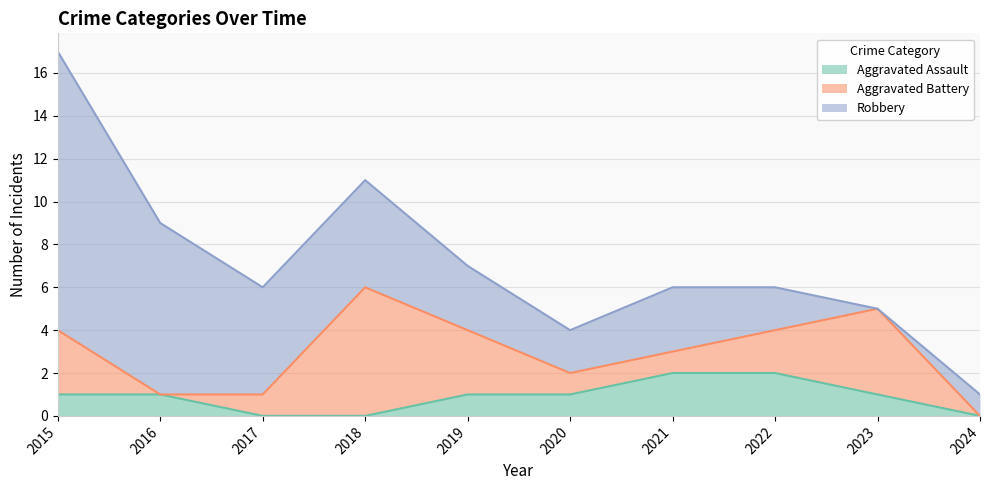

The value of Aggravated Battery at 2015 is 3. True or false?

True